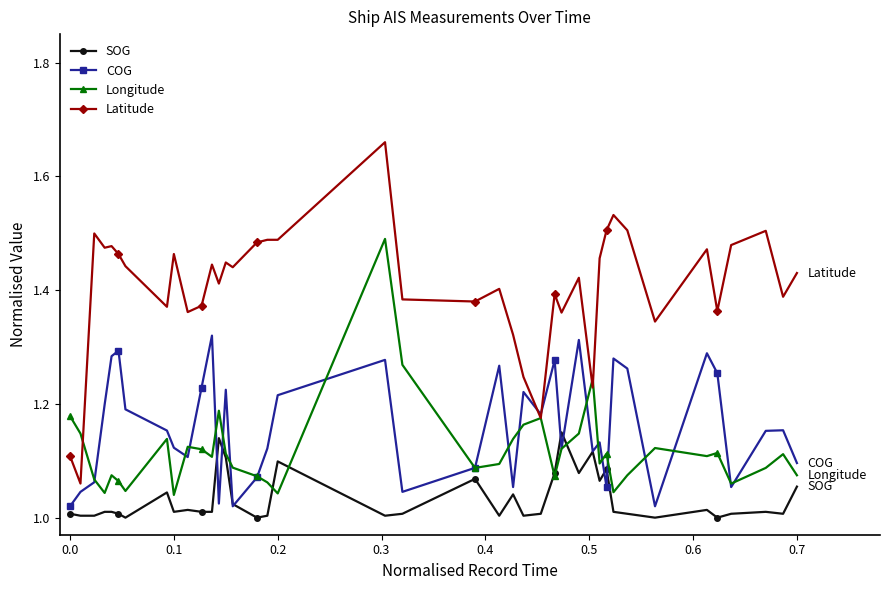

Which series has the largest range (max minus min)?

Latitude